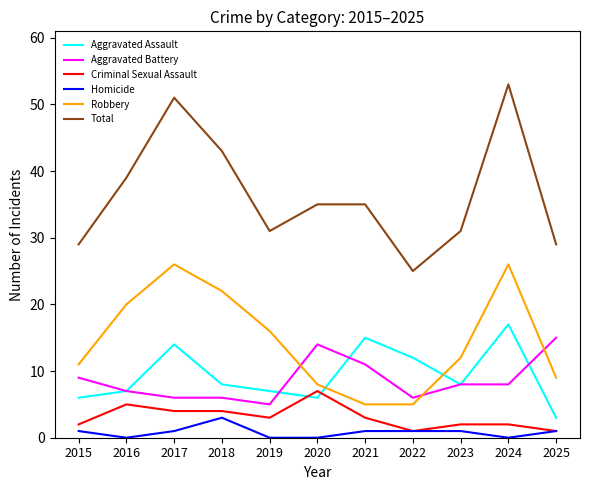

What is the approximate value of Criminal Sexual Assault at 2018?

4